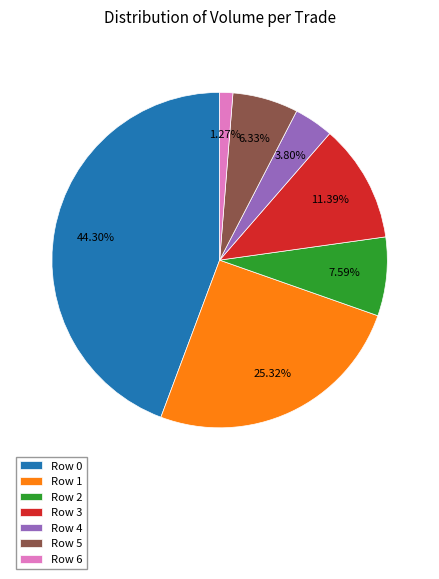

To the nearest percent, what portion does Row 2 represent?

8%